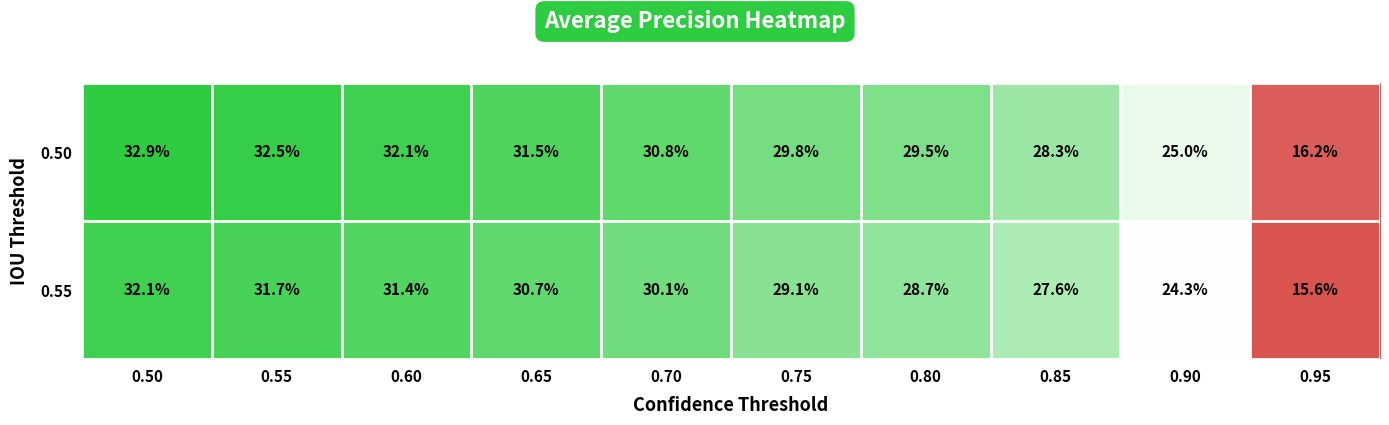

Between 0.80 and 0.90, which series saw the biggest shift?

0.50